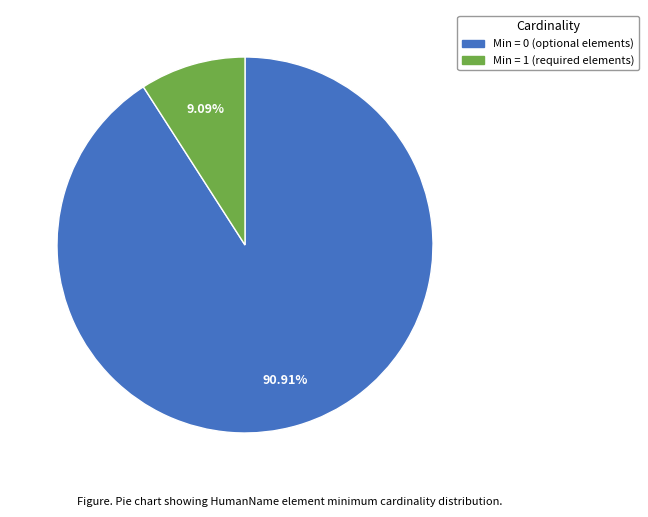

Is there a majority slice in this chart?

Yes